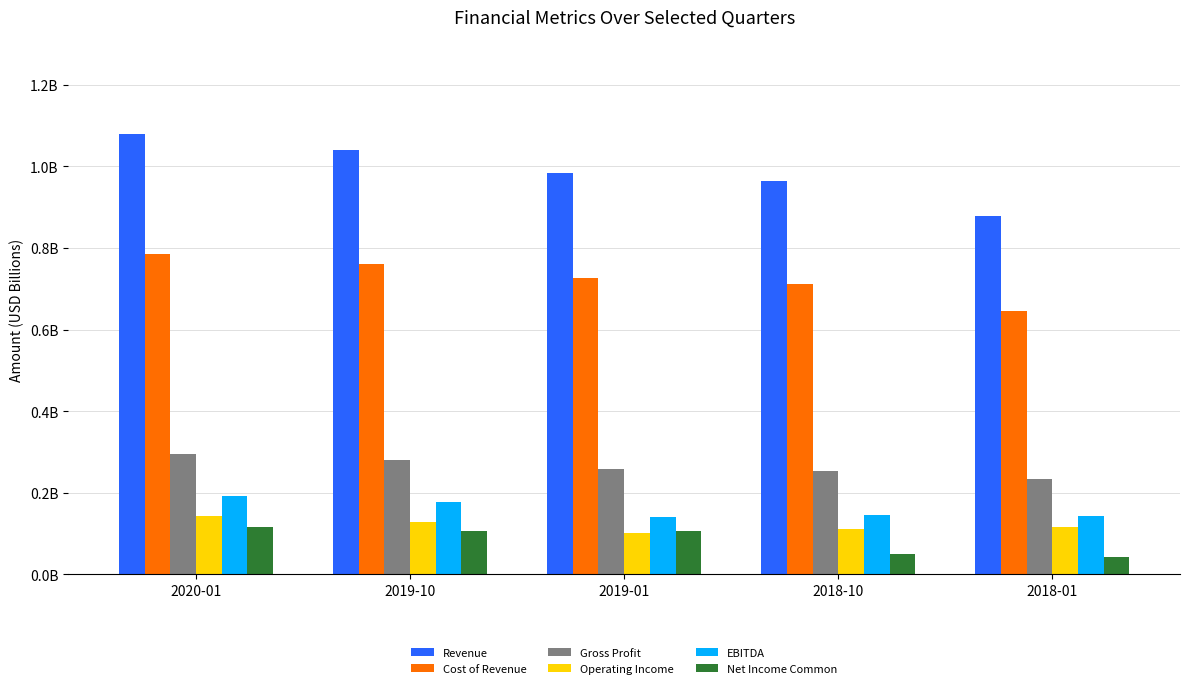

What is the spread (max minus min) of values at 2020-01?

1.0